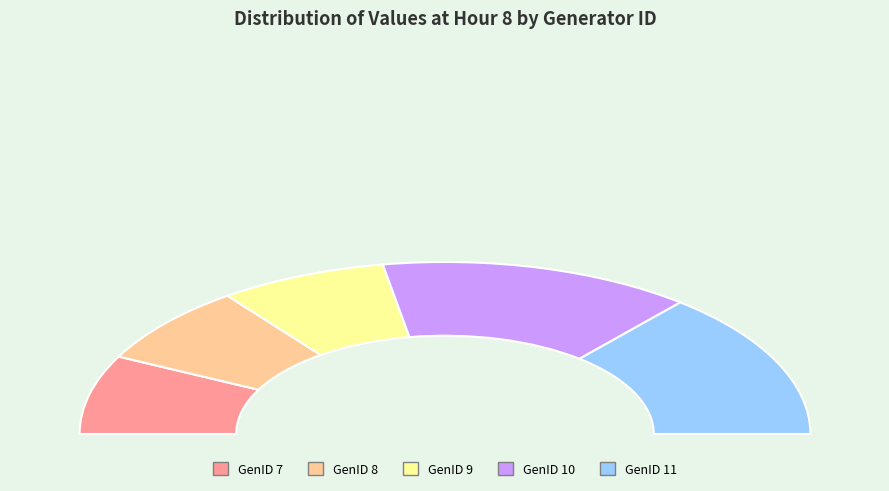

Is there a majority slice in this chart?

No